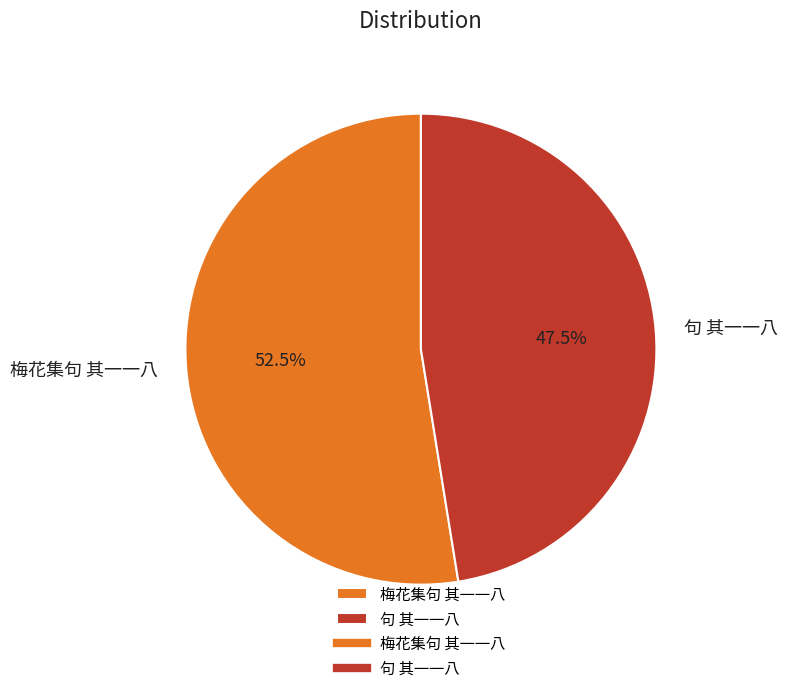

What is the largest slice in the pie chart?

梅花集句 其一一八